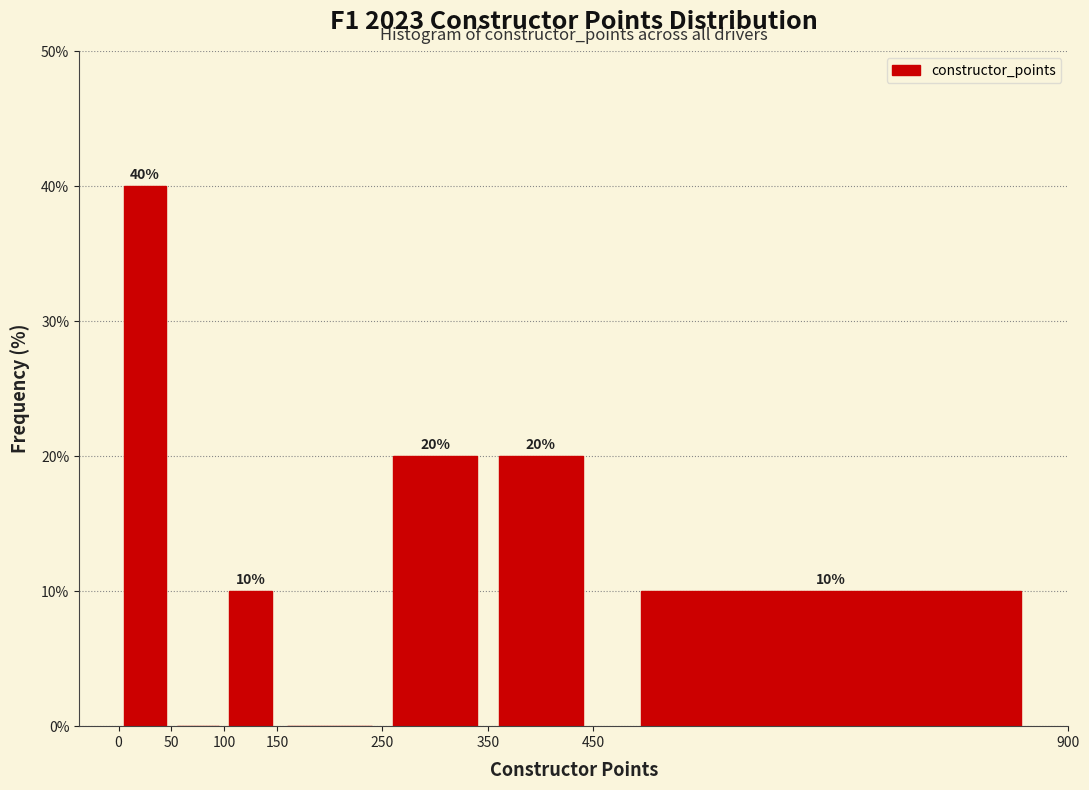

Which range on the x-axis has the tallest bar?

0 to 50